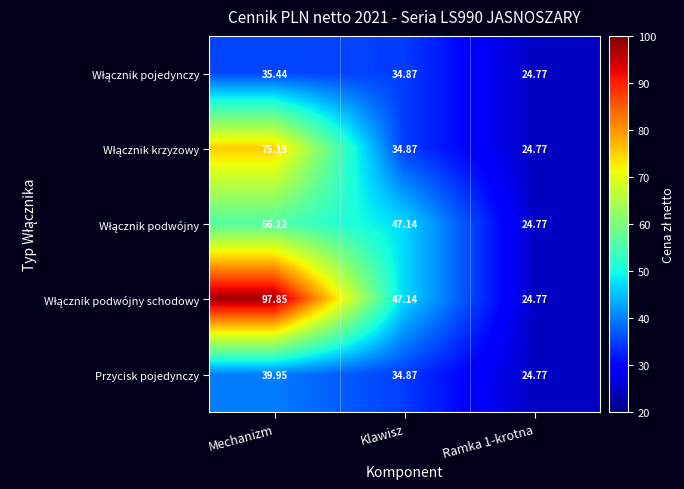

At which label is Przycisk pojedynczy closest to 32?

Klawisz